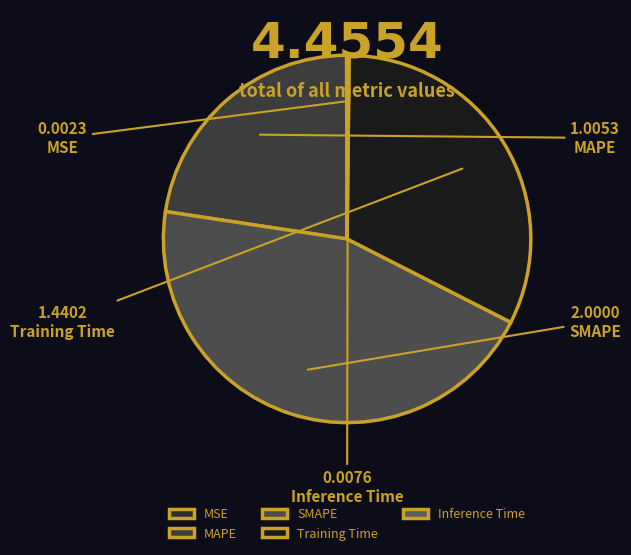

Is there any slice that represents more than half of the pie?

No